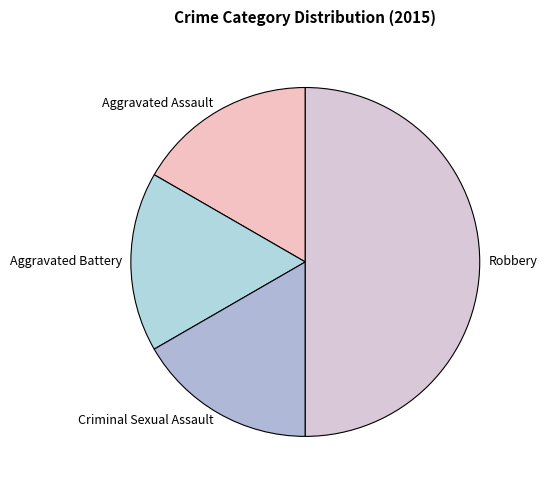

Combined, do Aggravated Assault and Aggravated Battery account for over 50%?

No